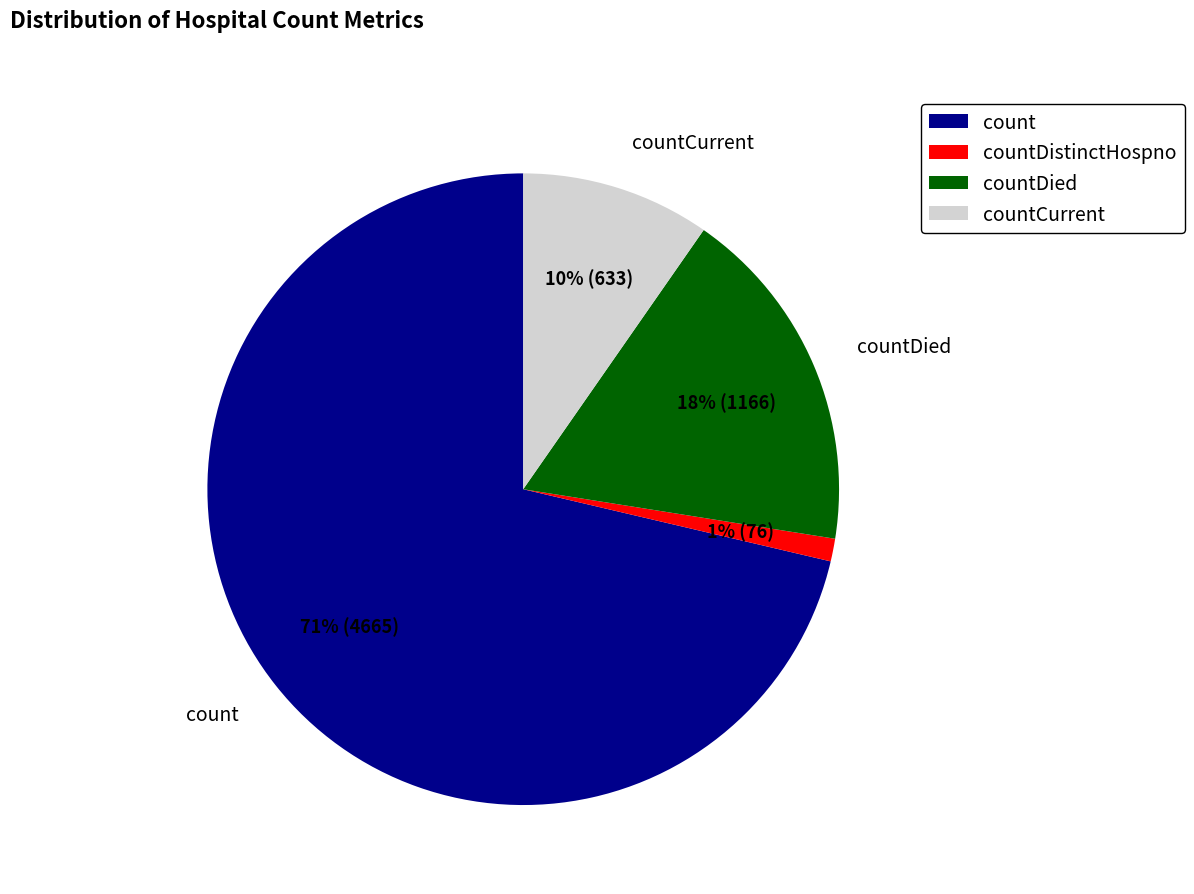

Count the number of slices in the pie.

4